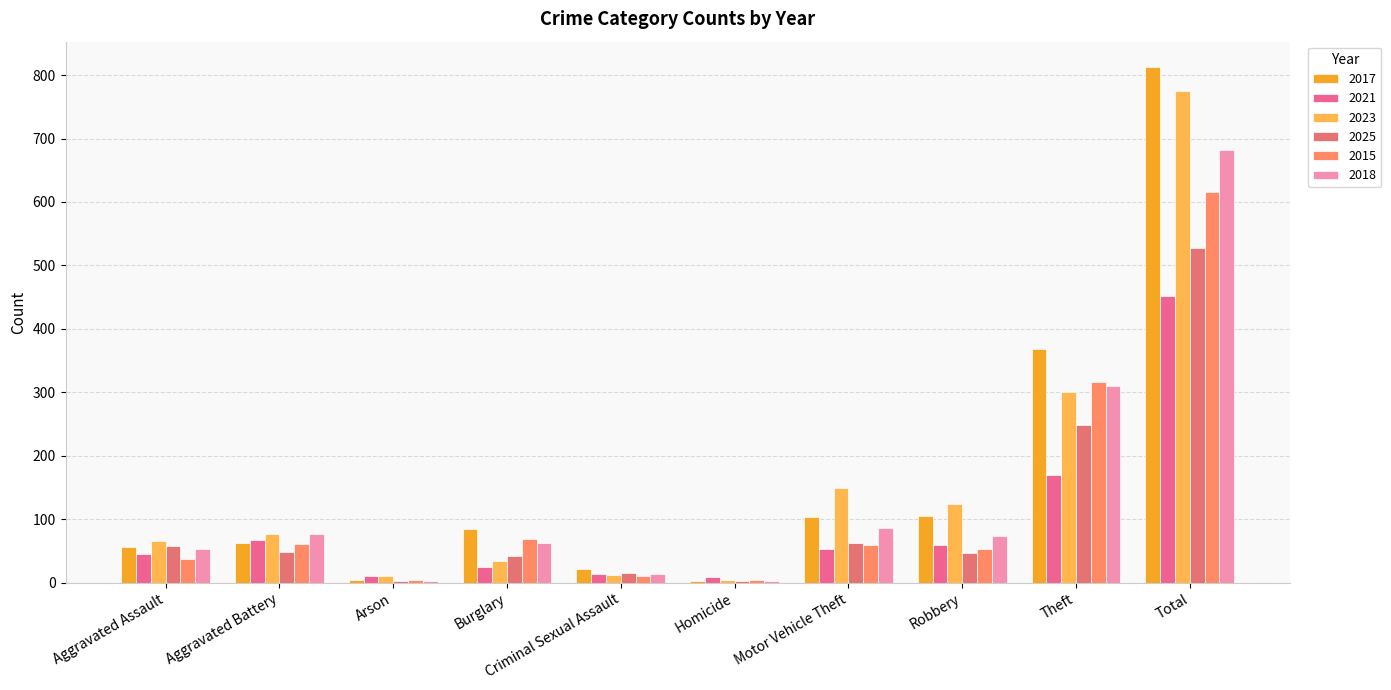

The 2015 series shows 4 at Arson. True or false?

True